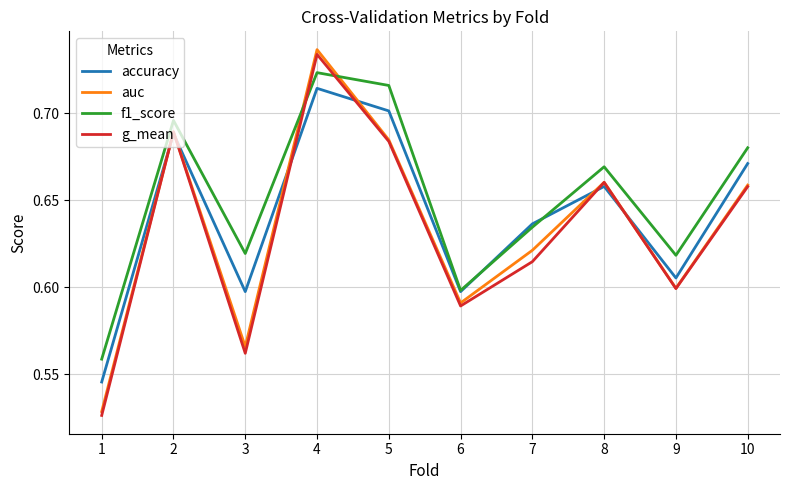

Which series has the largest total across all categories?

f1_score